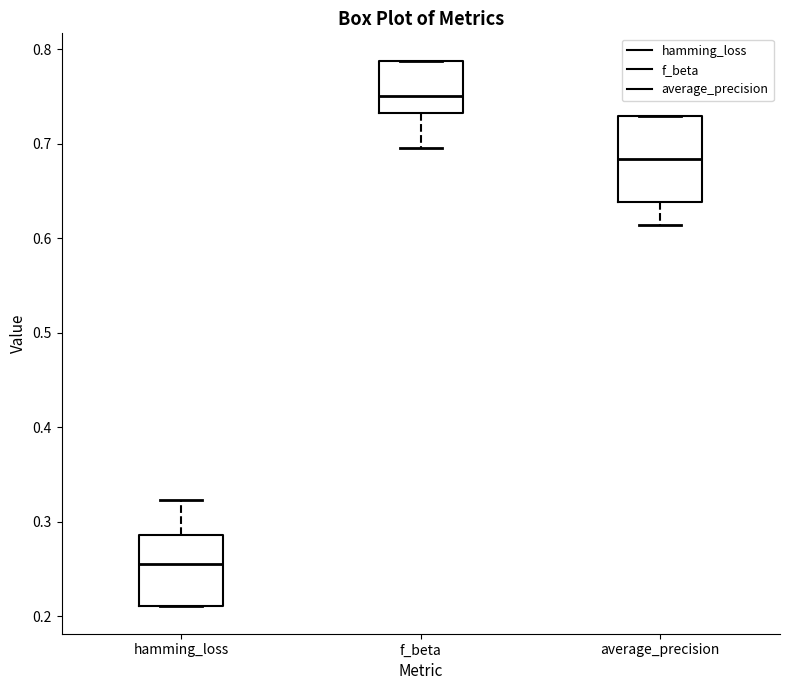

Reading left to right, read every box against the y-axis: the position of its median line, the range the box covers, and the ends of its whiskers. The values are not printed on the chart, so give them approximately, as read against the axis.

hamming_loss: median 0.26, box 0.21 to 0.29, whiskers 0.21 to 0.32
f_beta: median 0.75, box 0.73 to 0.79, whiskers 0.70 to 0.79
average_precision: median 0.68, box 0.64 to 0.73, whiskers 0.61 to 0.73